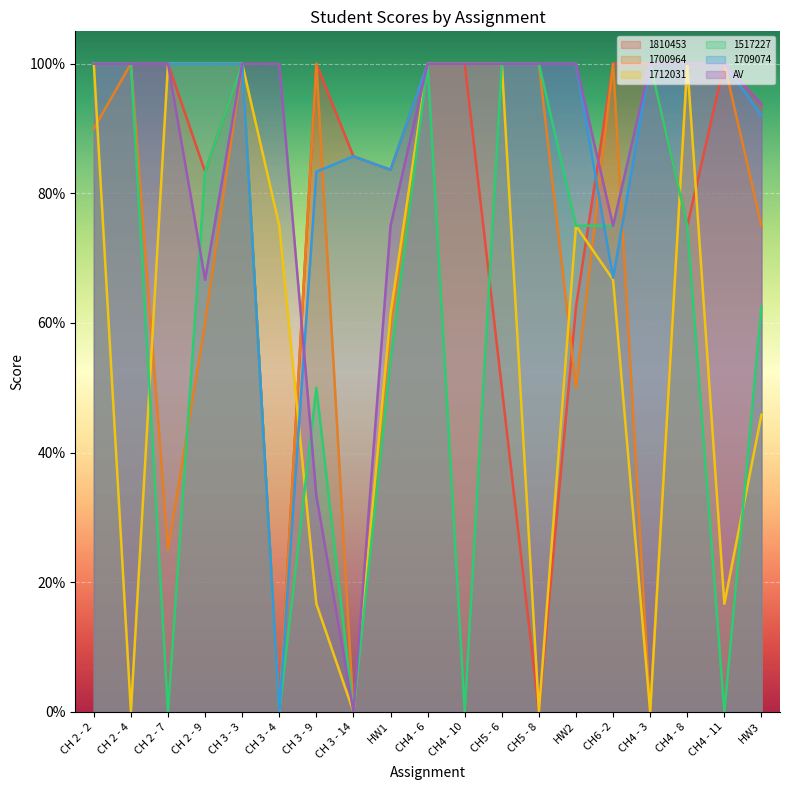

List the series in order of their peak value, highest first.

1810453, 1700964, 1712031, 1517227, 1709074, AV